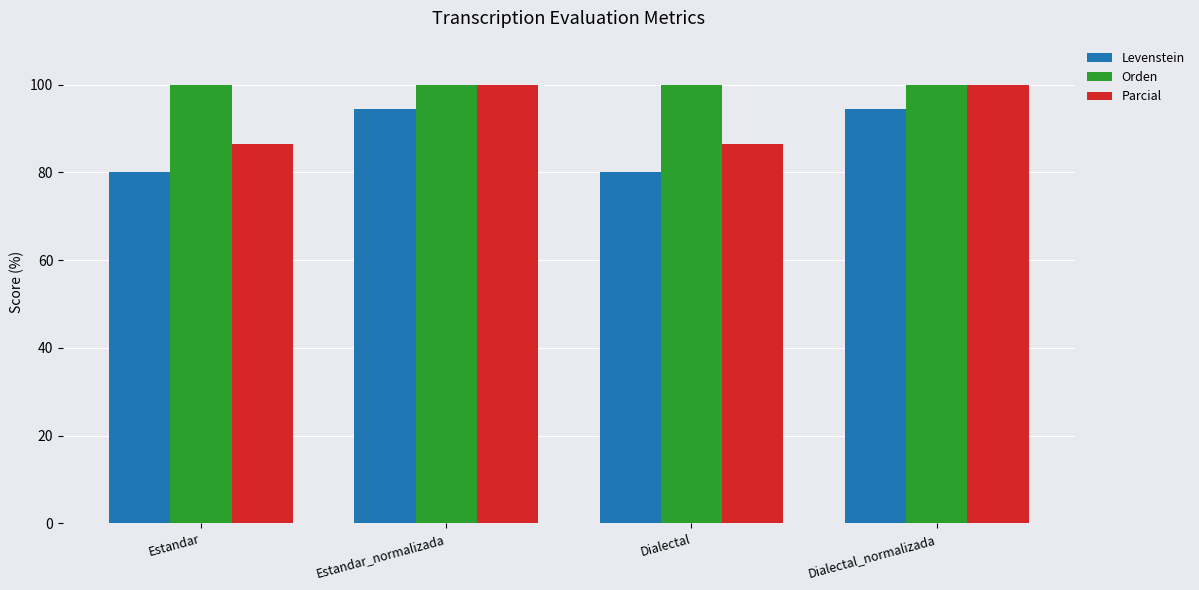

Which series has the widest spread of values?

Levenstein